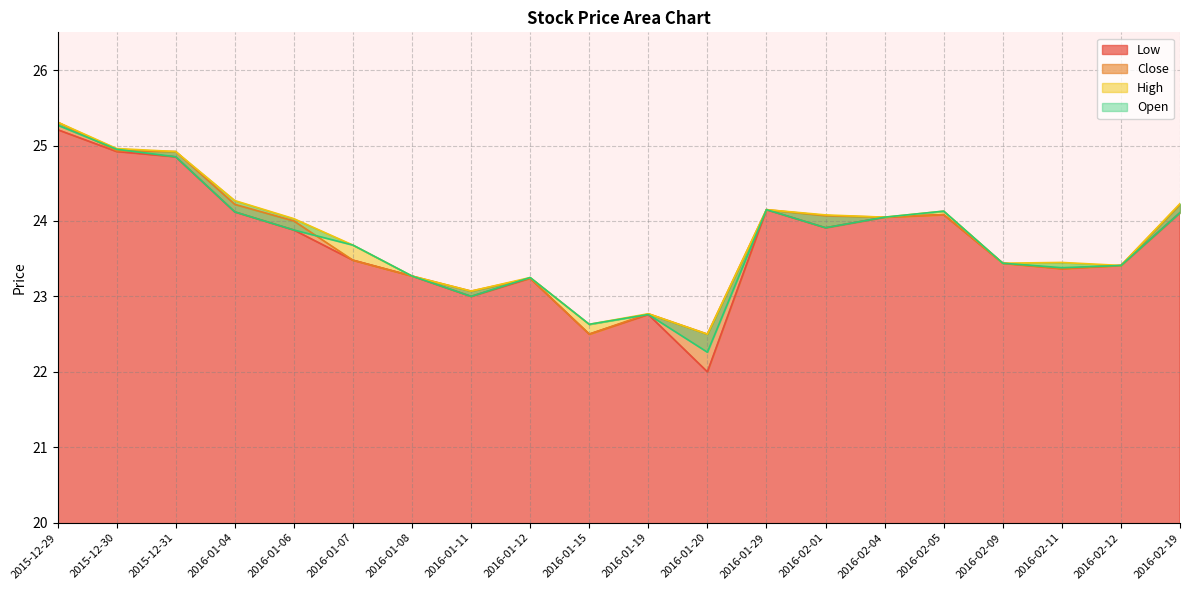

What is the difference between the second highest and second lowest values in the Close series?

2.4